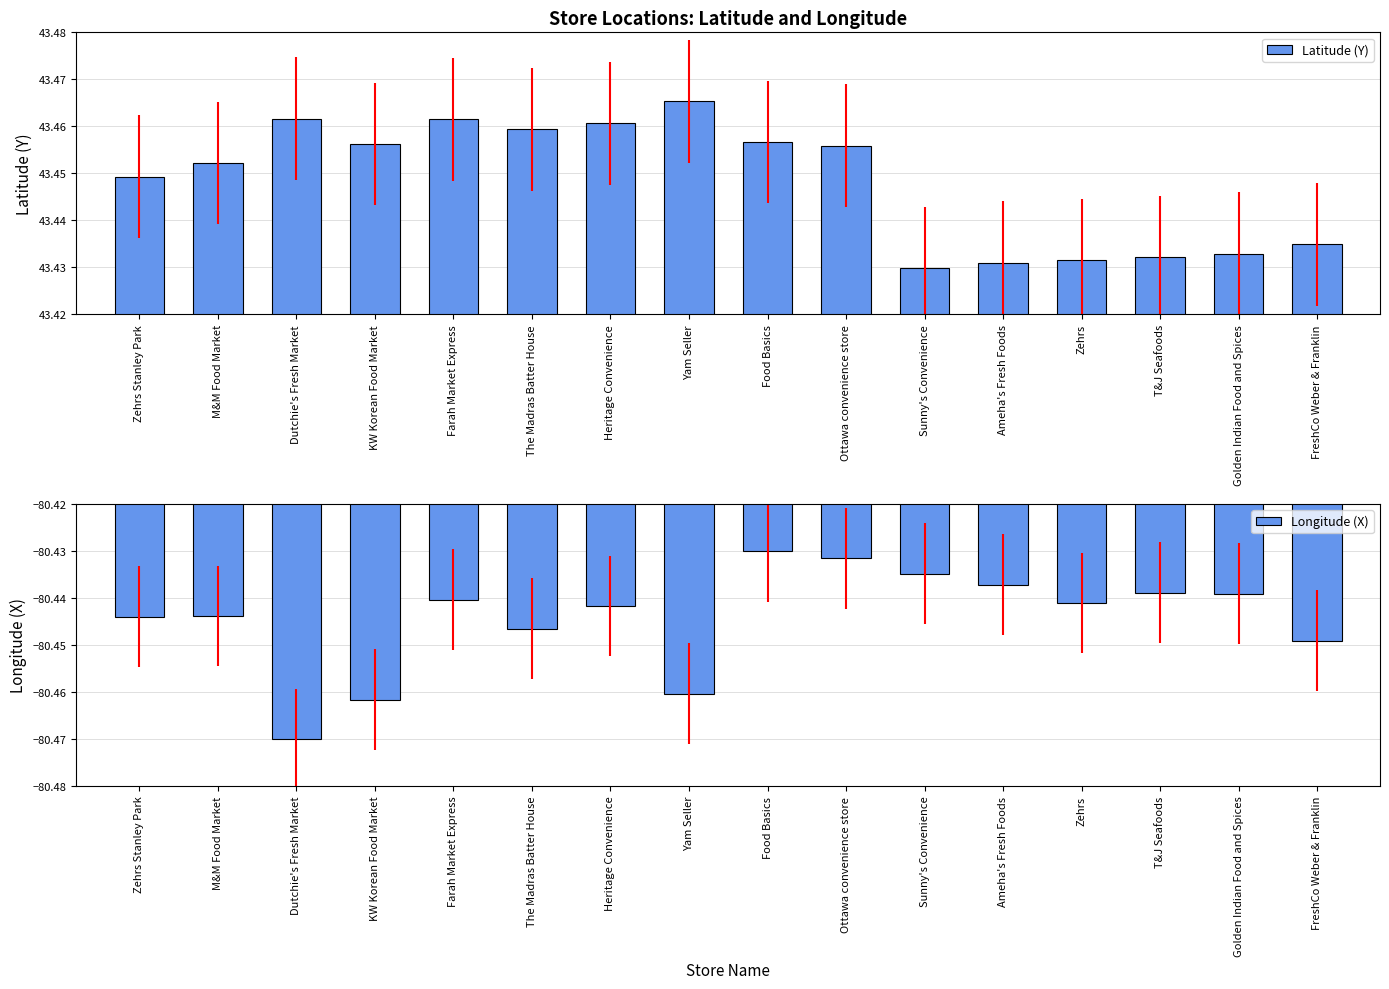

At which label does Longitude (X) reach its peak?

Food Basics